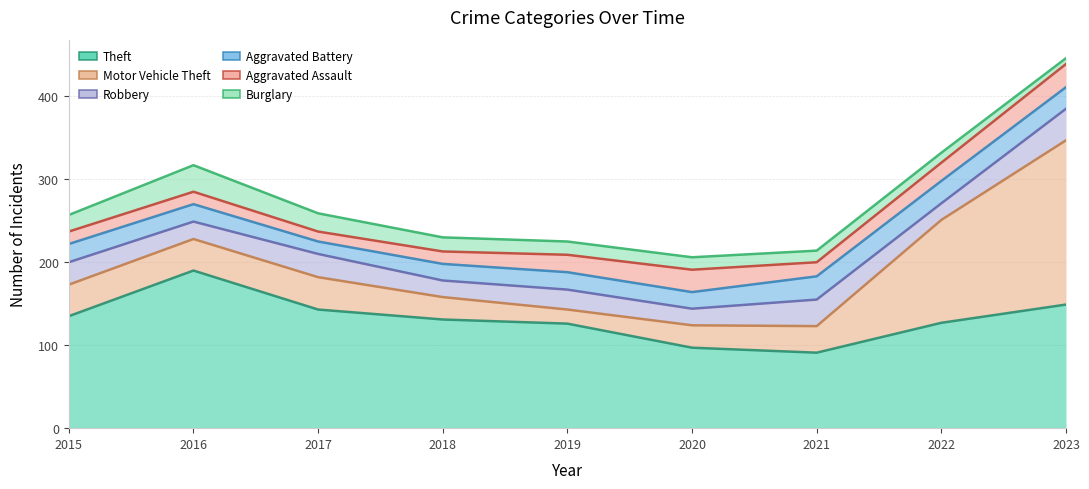

What is the value of the Robbery point at the 8th from the left?

20